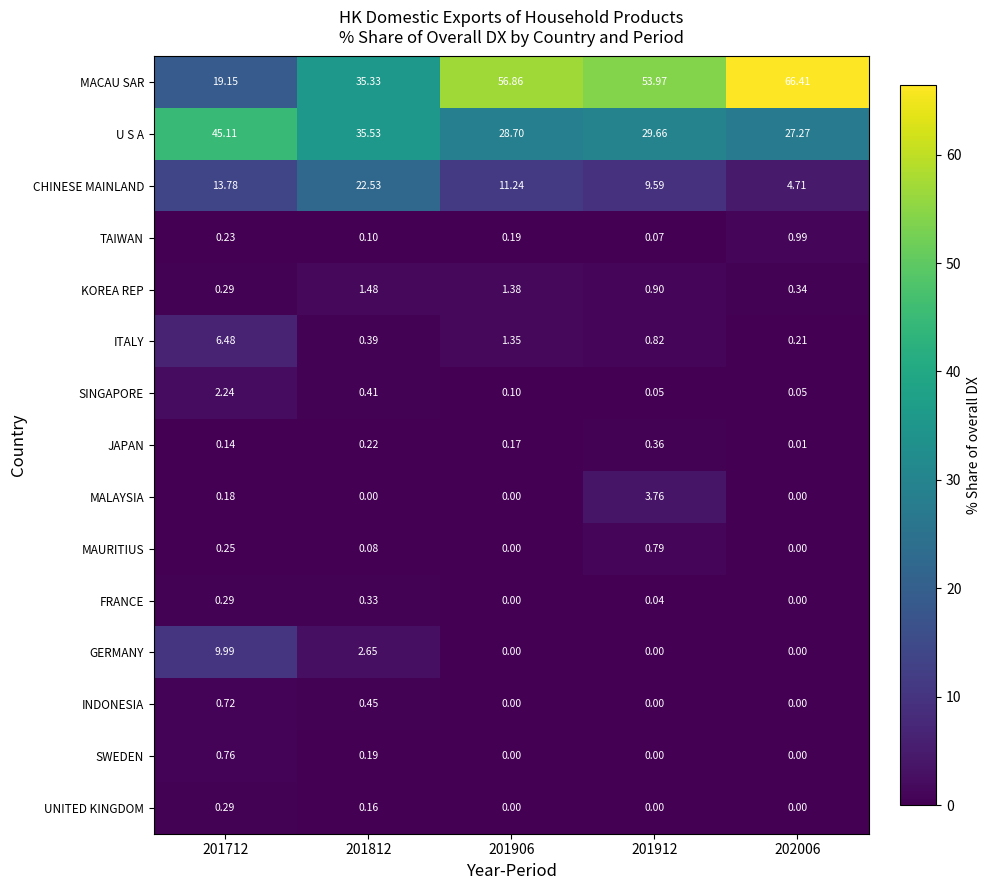

Rank the series at 201812 from lowest to highest value.

MALAYSIA, MAURITIUS, TAIWAN, UNITED KINGDOM, SWEDEN, JAPAN, FRANCE, ITALY, SINGAPORE, INDONESIA, KOREA REP, GERMANY, CHINESE MAINLAND, MACAU SAR, U S A